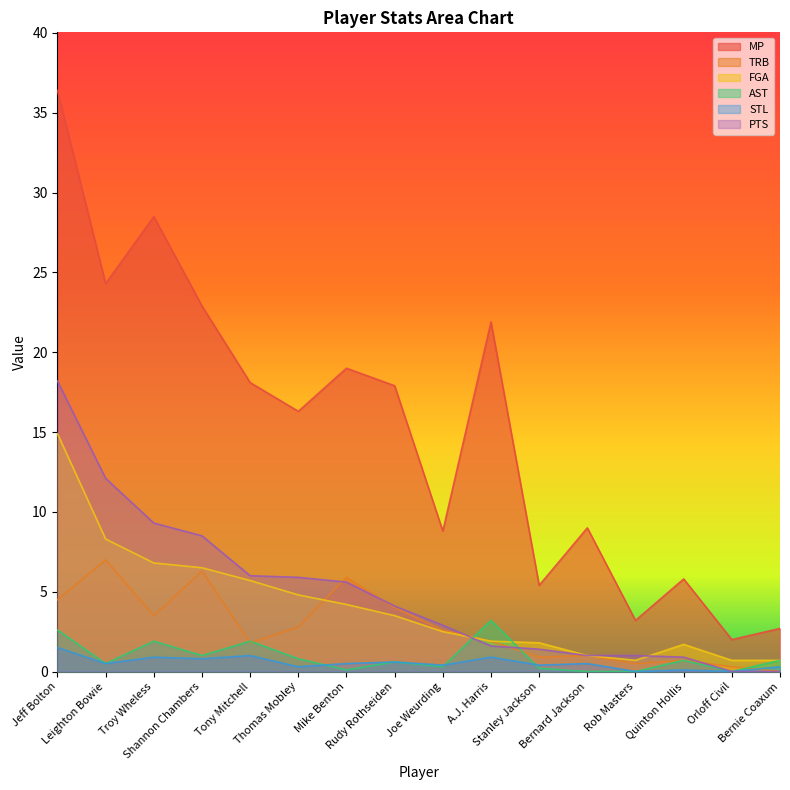

The value of FGA at Rudy Rothseiden is 2.3. True or false?

False